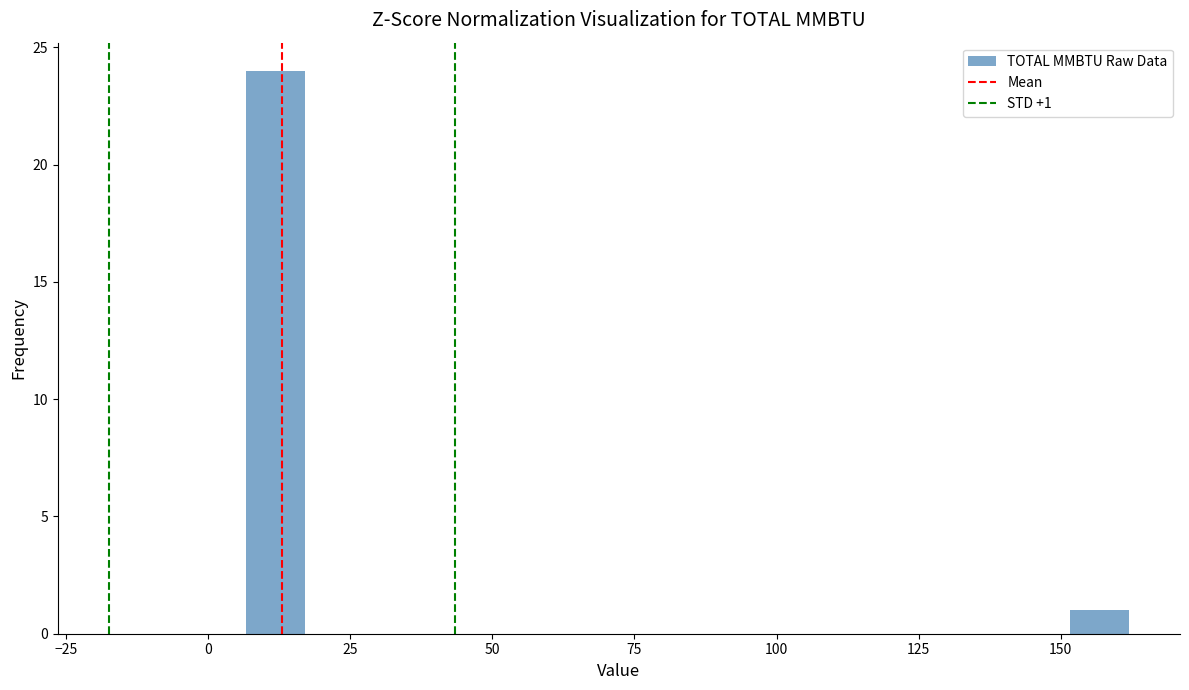

Around what value on the x-axis is the tallest bar? Give the approximate position of its centre, as read against the axis.

10